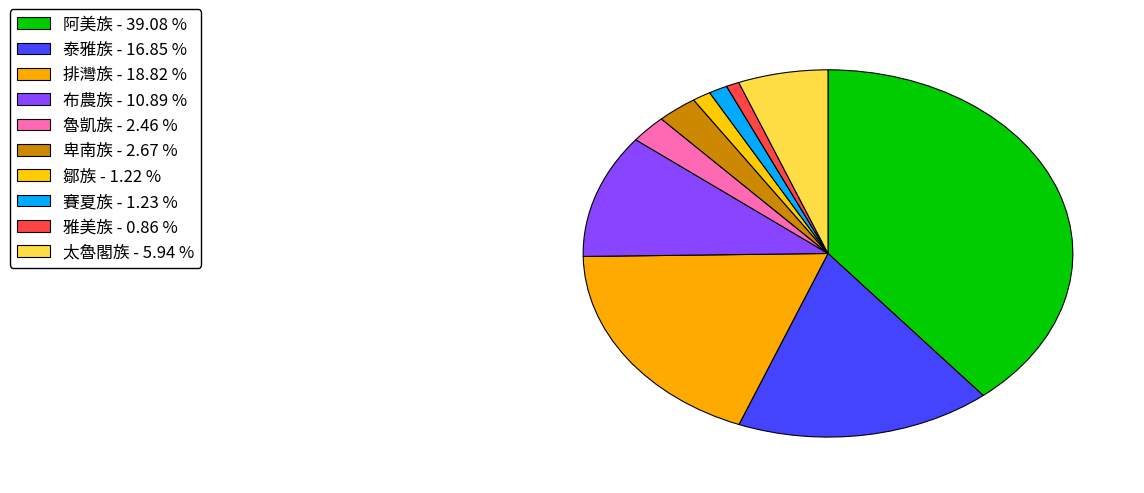

Which category has the biggest portion of the pie?

阿美族